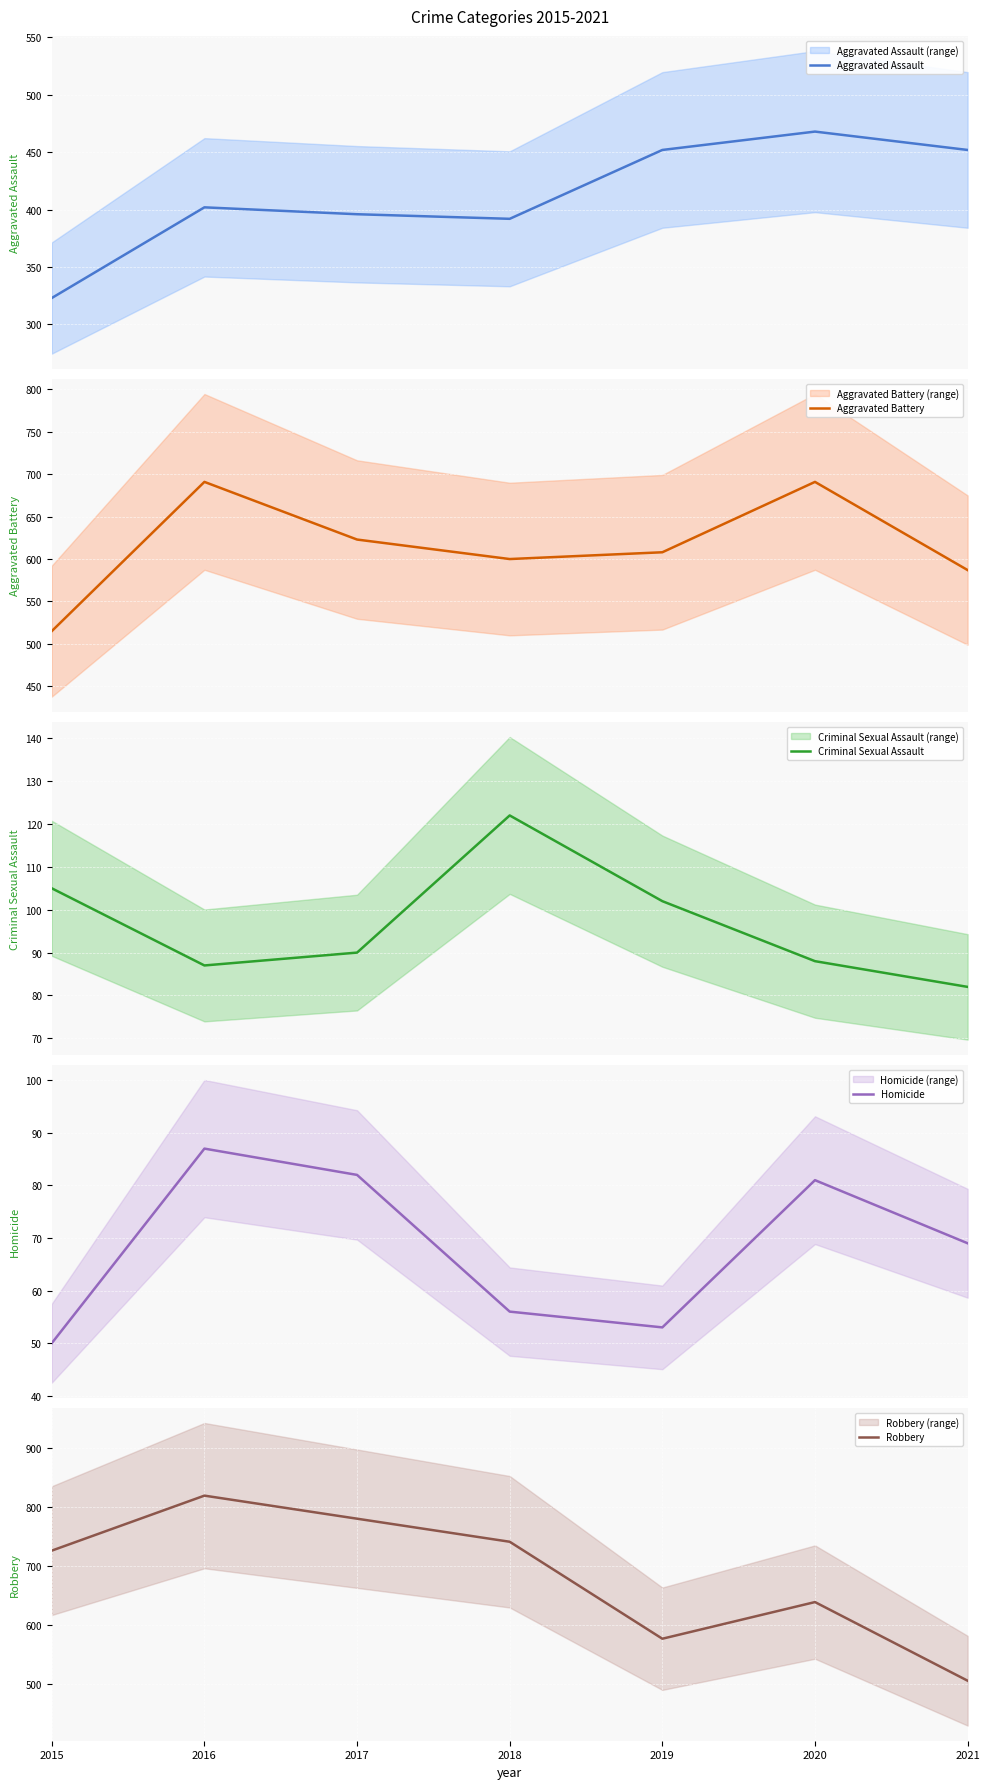

The value of Robbery at 2016 is 819. True or false?

True